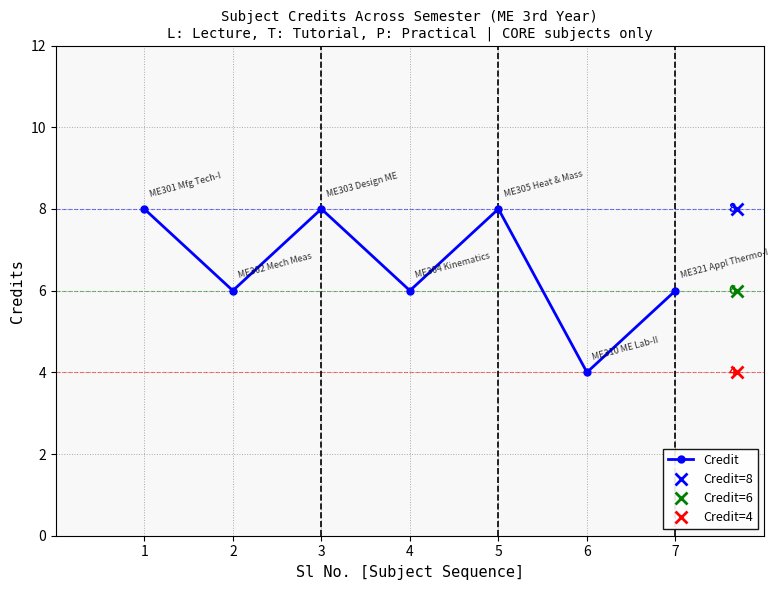

How many data points are above 6?

3